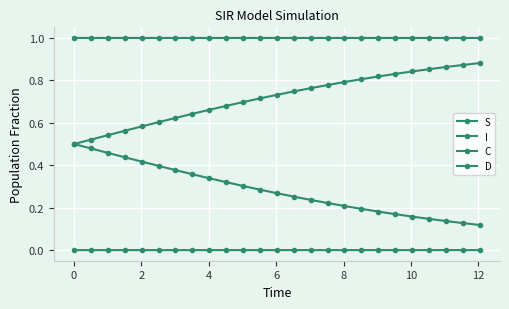

Reading right to left, list all the values displayed in this chart.

S: 1.0	1.0	1.0	1.0	1.0	1.0	1.0	1.0	1.0	1.0	1.0	1.0	1.0	1.0	1.0	1.0	1.0	1.0	1.0	1.0	1.0	1.0	1.0	1.0	1.0
I: 0.0	0.0	0.0	0.0	0.0	0.0	0.0	0.0	0.0	0.0	0.0	0.0	0.0	0.0	0.0	0.0	0.0	0.0	0.0	0.0	0.0	0.0	0.0	0.0	0.0
C: 0.1	0.1	0.1	0.1	0.2	0.2	0.2	0.2	0.2	0.2	0.2	0.3	0.3	0.3	0.3	0.3	0.3	0.4	0.4	0.4	0.4	0.4	0.5	0.5	0.5
D: 0.9	0.9	0.9	0.9	0.8	0.8	0.8	0.8	0.8	0.8	0.8	0.7	0.7	0.7	0.7	0.7	0.7	0.6	0.6	0.6	0.6	0.6	0.5	0.5	0.5